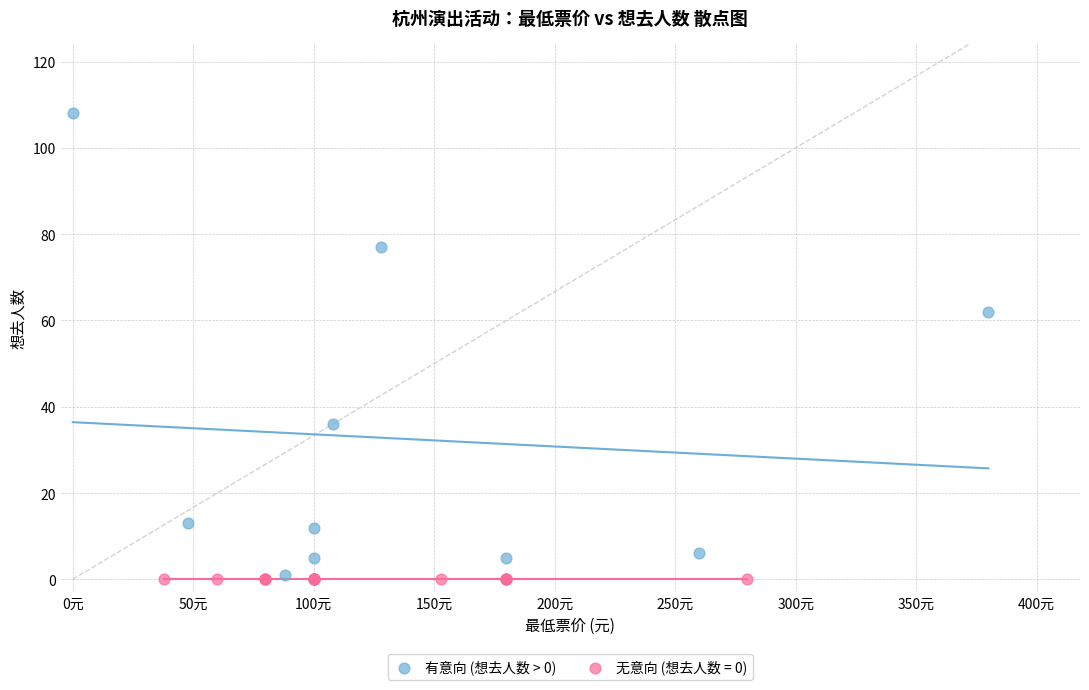

Which series reaches the maximum Y coordinate?

有意向 (想去人数 > 0)